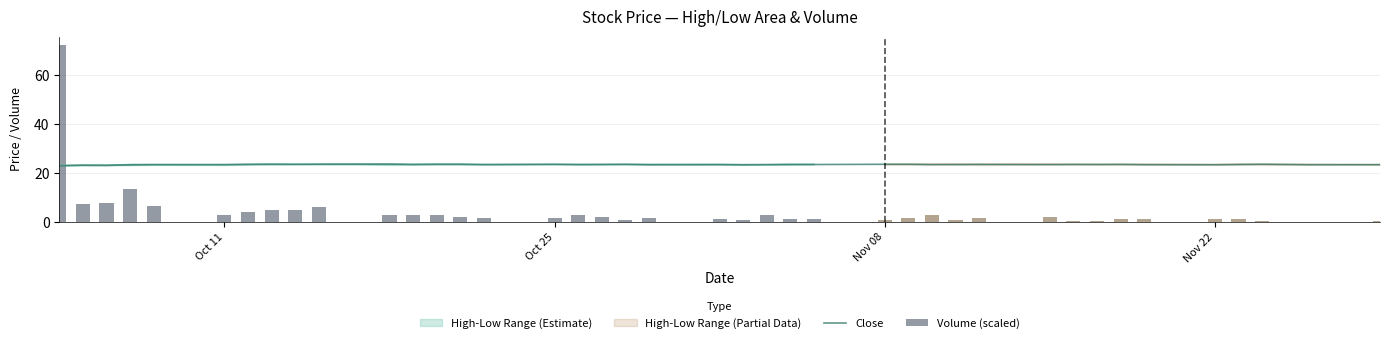

What is the maximum value for Volume (scaled)?

72.2